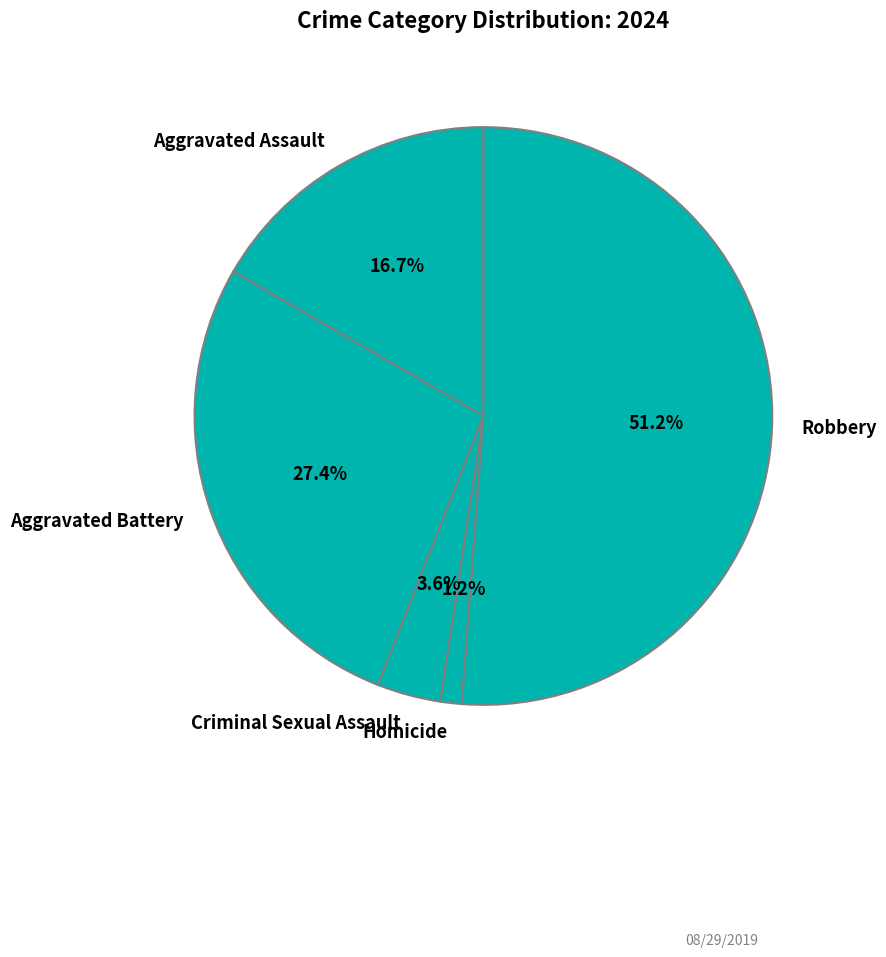

What is the ratio of the value at Aggravated Battery to the value at Robbery?

0.5